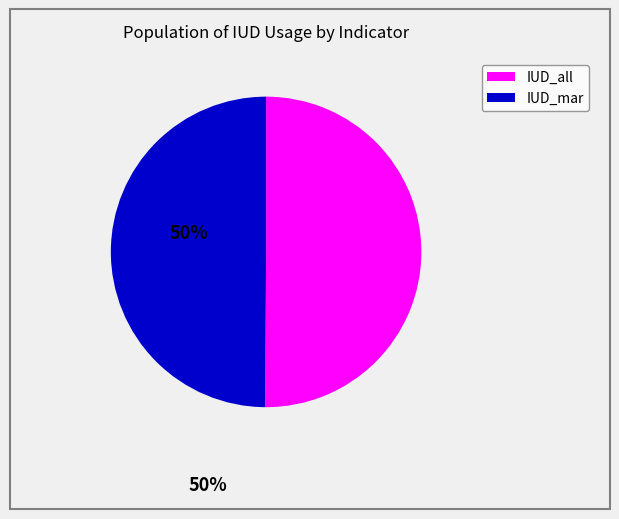

True or false: IUD_all accounts for 50% of the total.

True